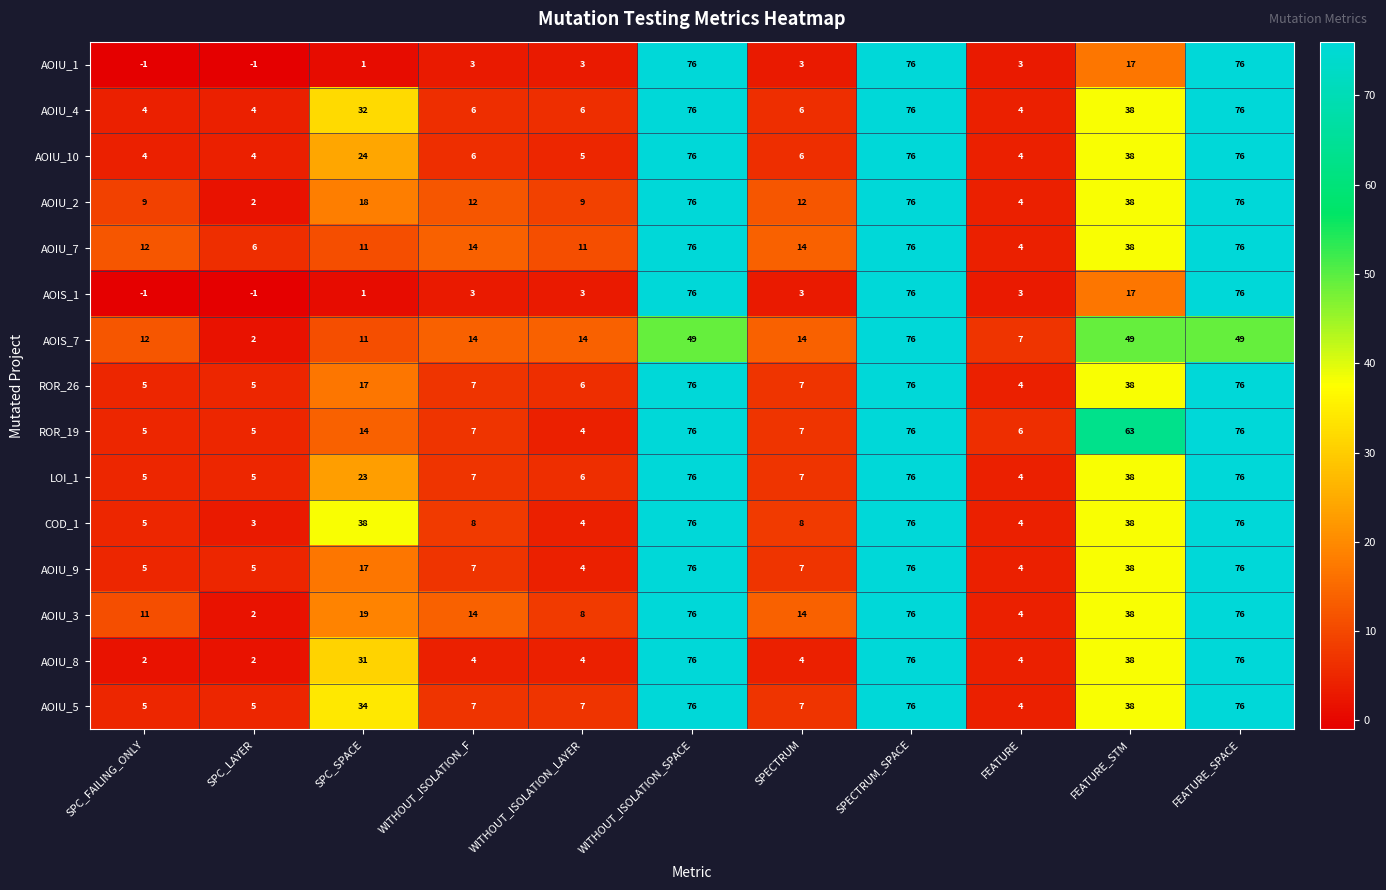

Which series has the largest total across all categories?

ROR_19